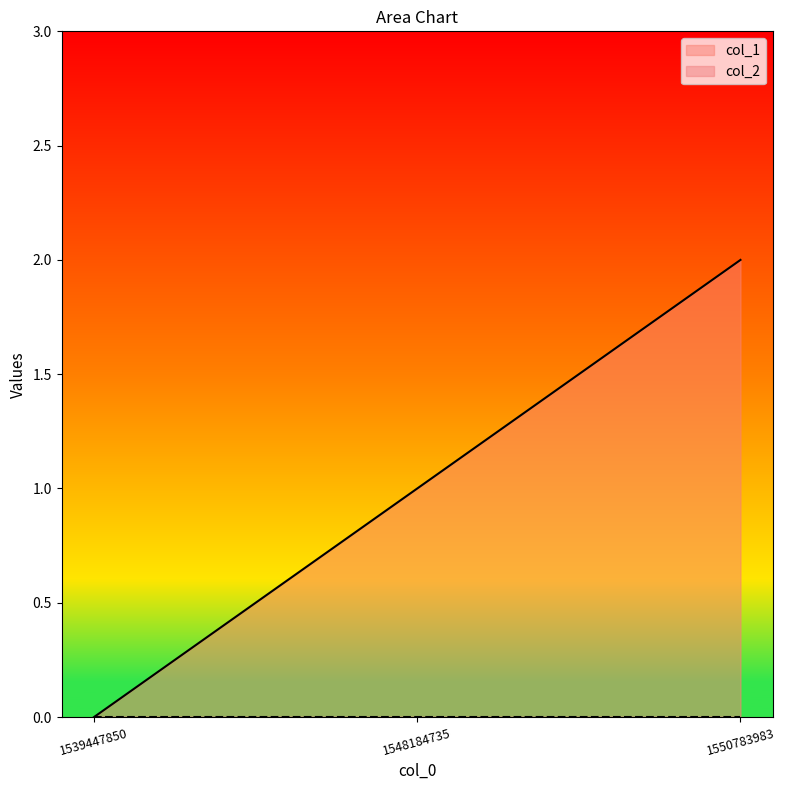

What is the sum of all values?

3